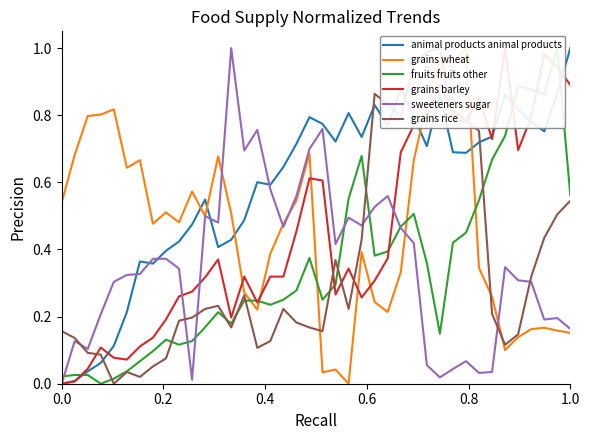

Which series has the largest total across all categories?

animal products animal products